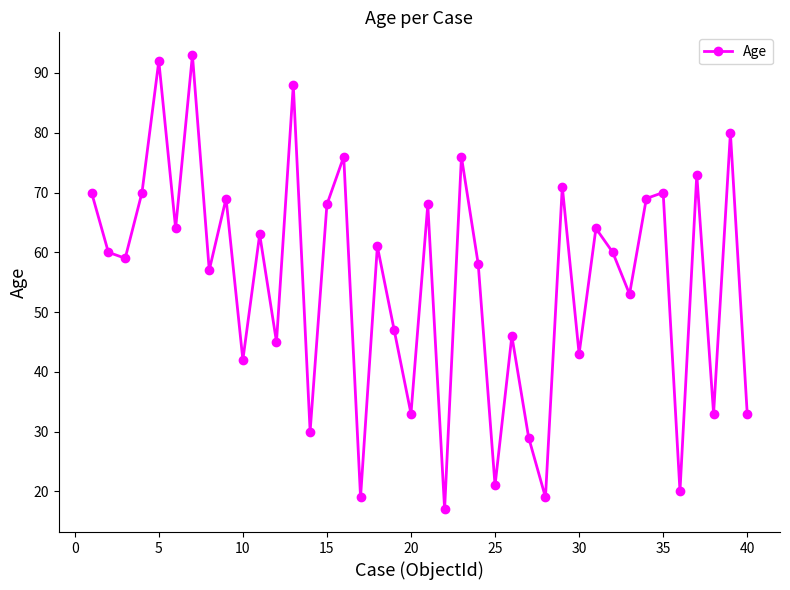

Reading left to right, list all the values displayed in this chart.

70	60	59	70	92	64	93	57	69	42	63	45	88	30	68	76	19	61	47	33	68	17	76	58	21	46	29	19	71	43	64	60	53	69	70	20	73	33	80	33